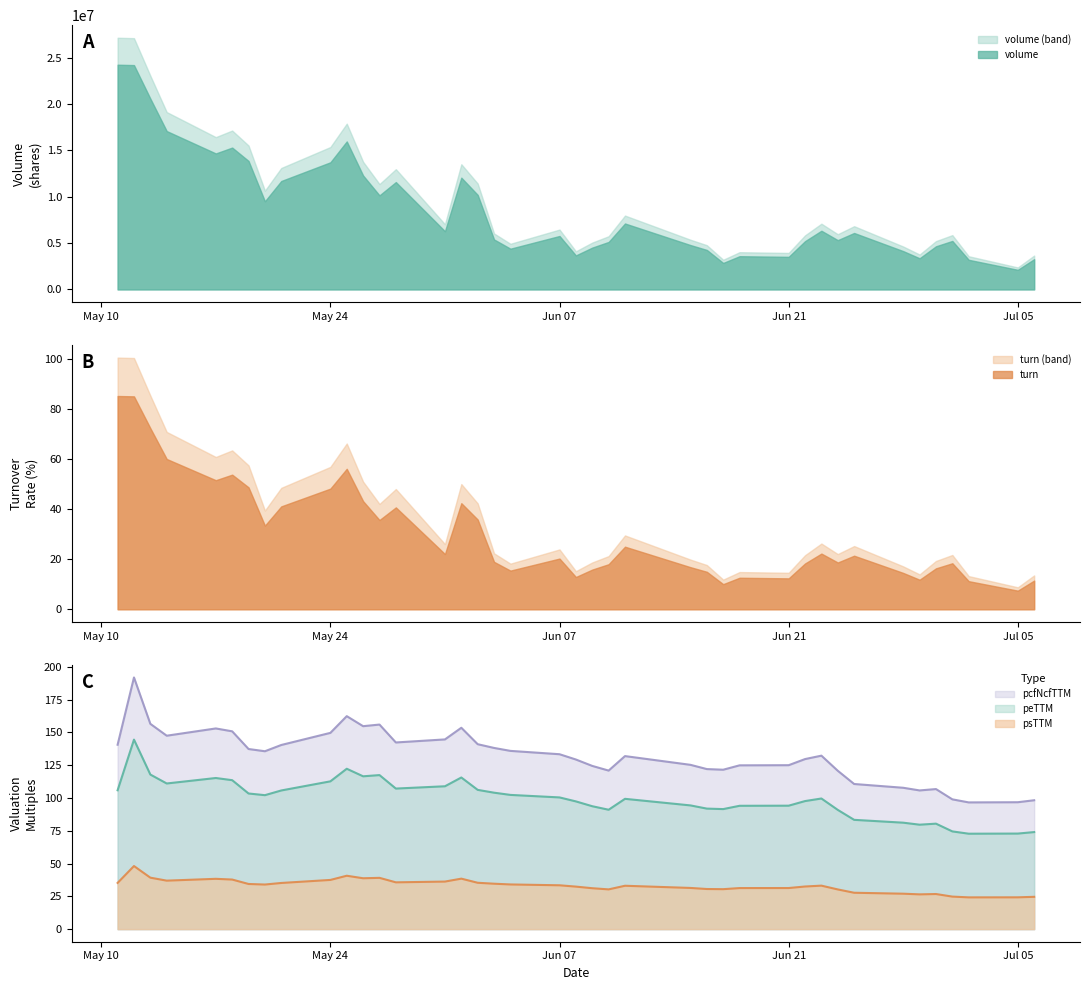

True or false: peTTM and pcfNcfTTM intersect in this chart.

False